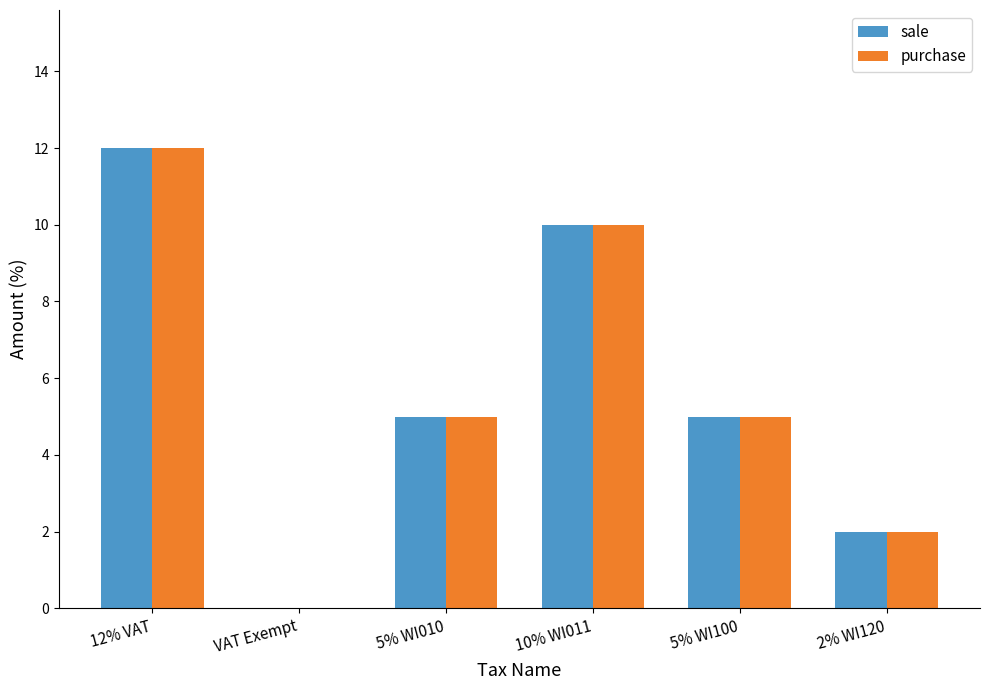

Count the number of data series in this chart.

2